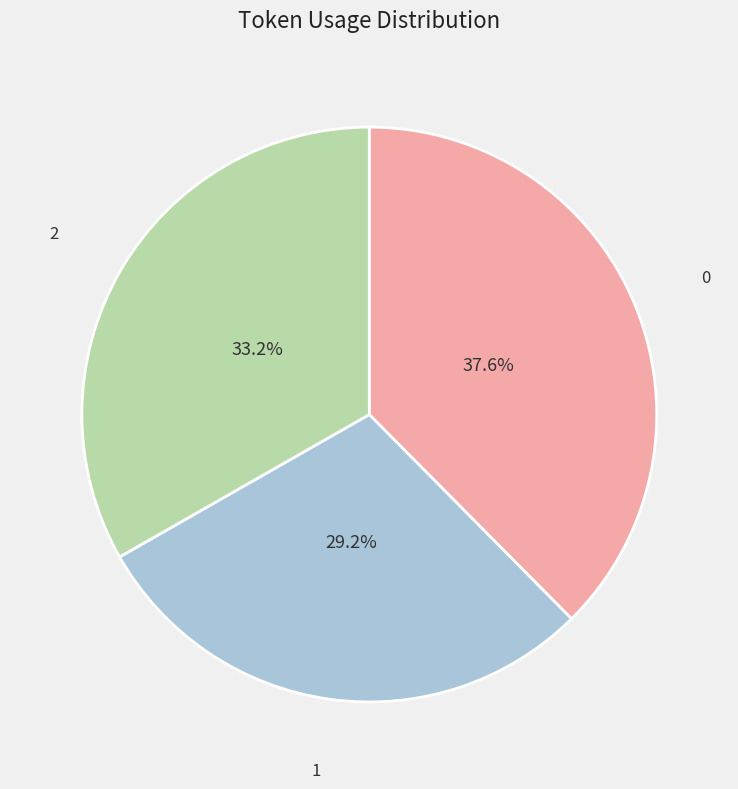

Combined, what portion of the pie is 2 and 1?

62.4%